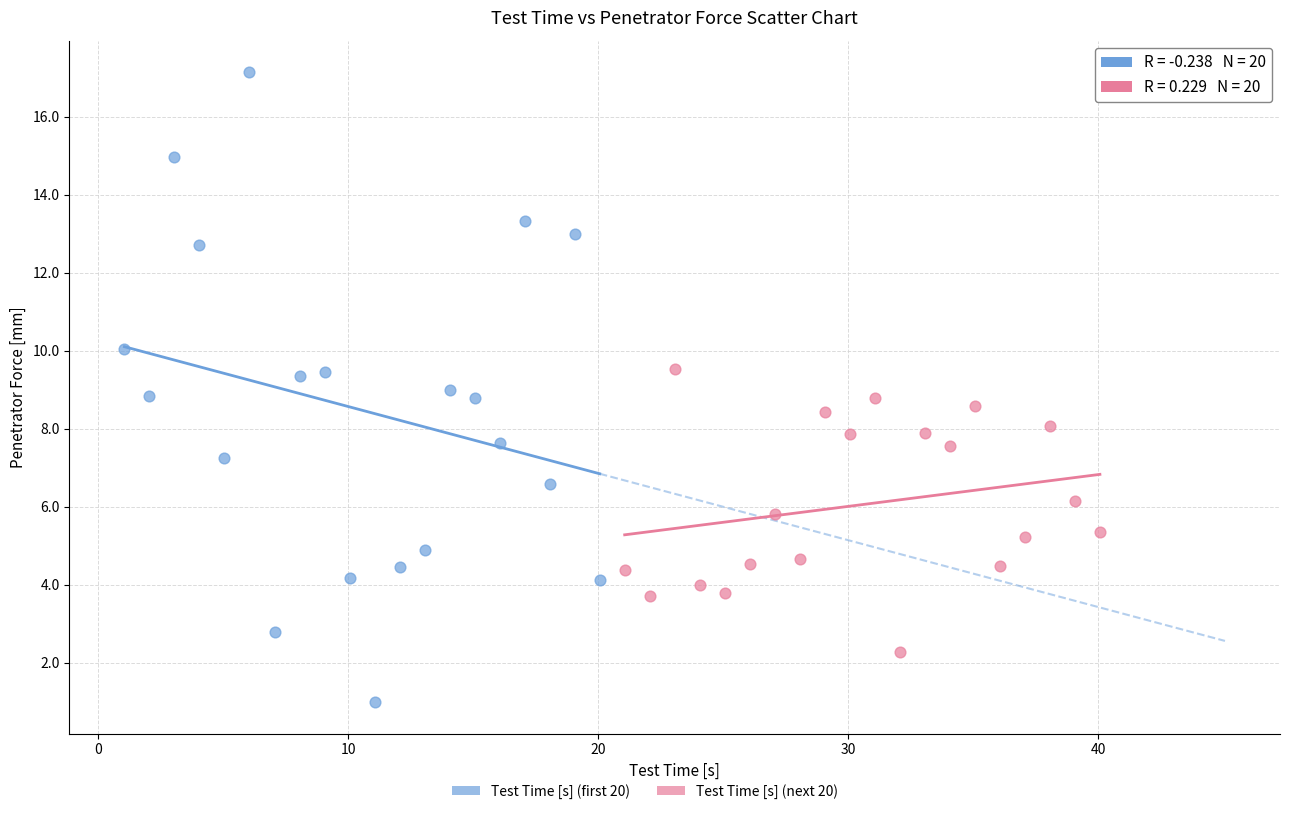

Which series contains the lowest Y value?

Test Time [s] (first 20)